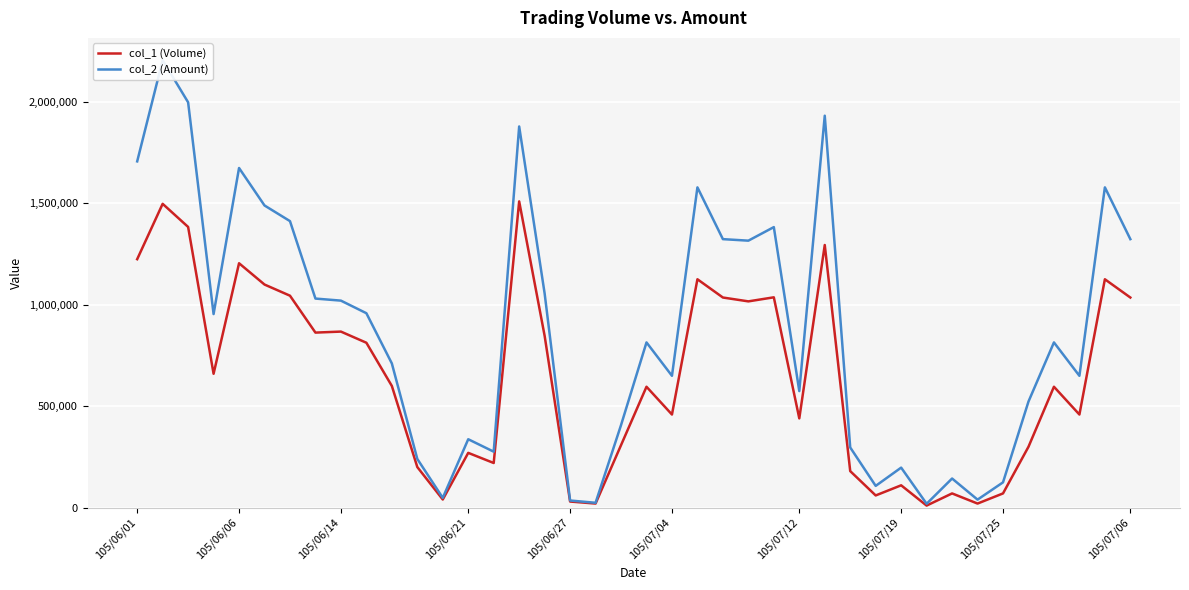

What is the maximum value for col_1 (Volume)?

1510000